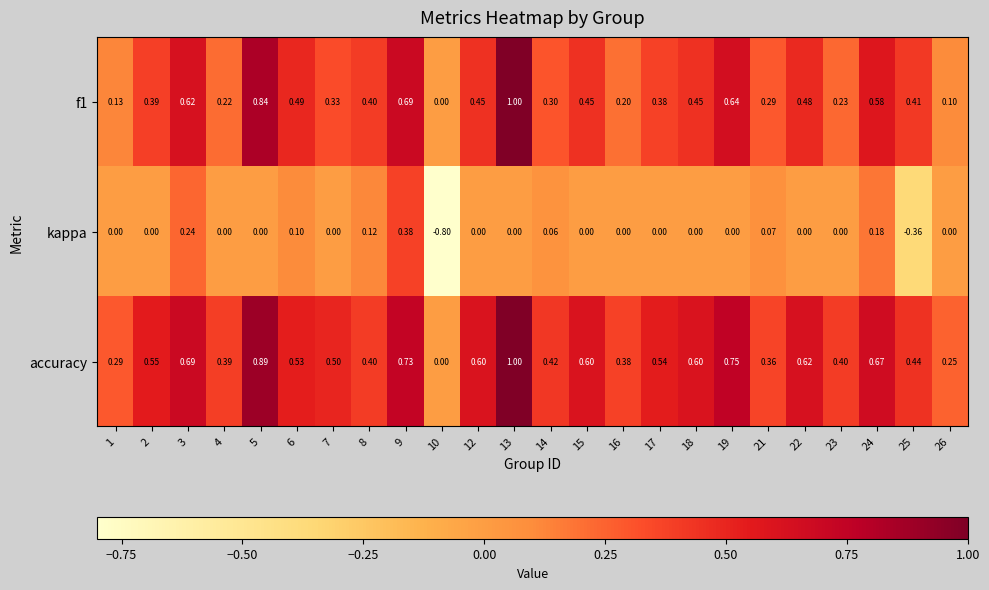

Is the value of kappa at 24 greater than the value of f1 at 18?

No